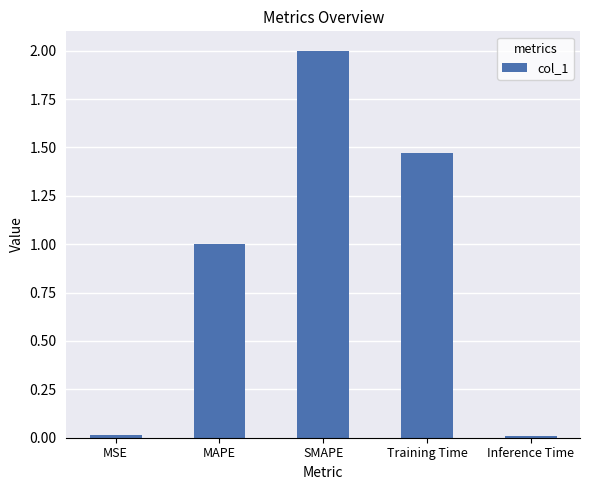

What is the sum of all values?

4.5